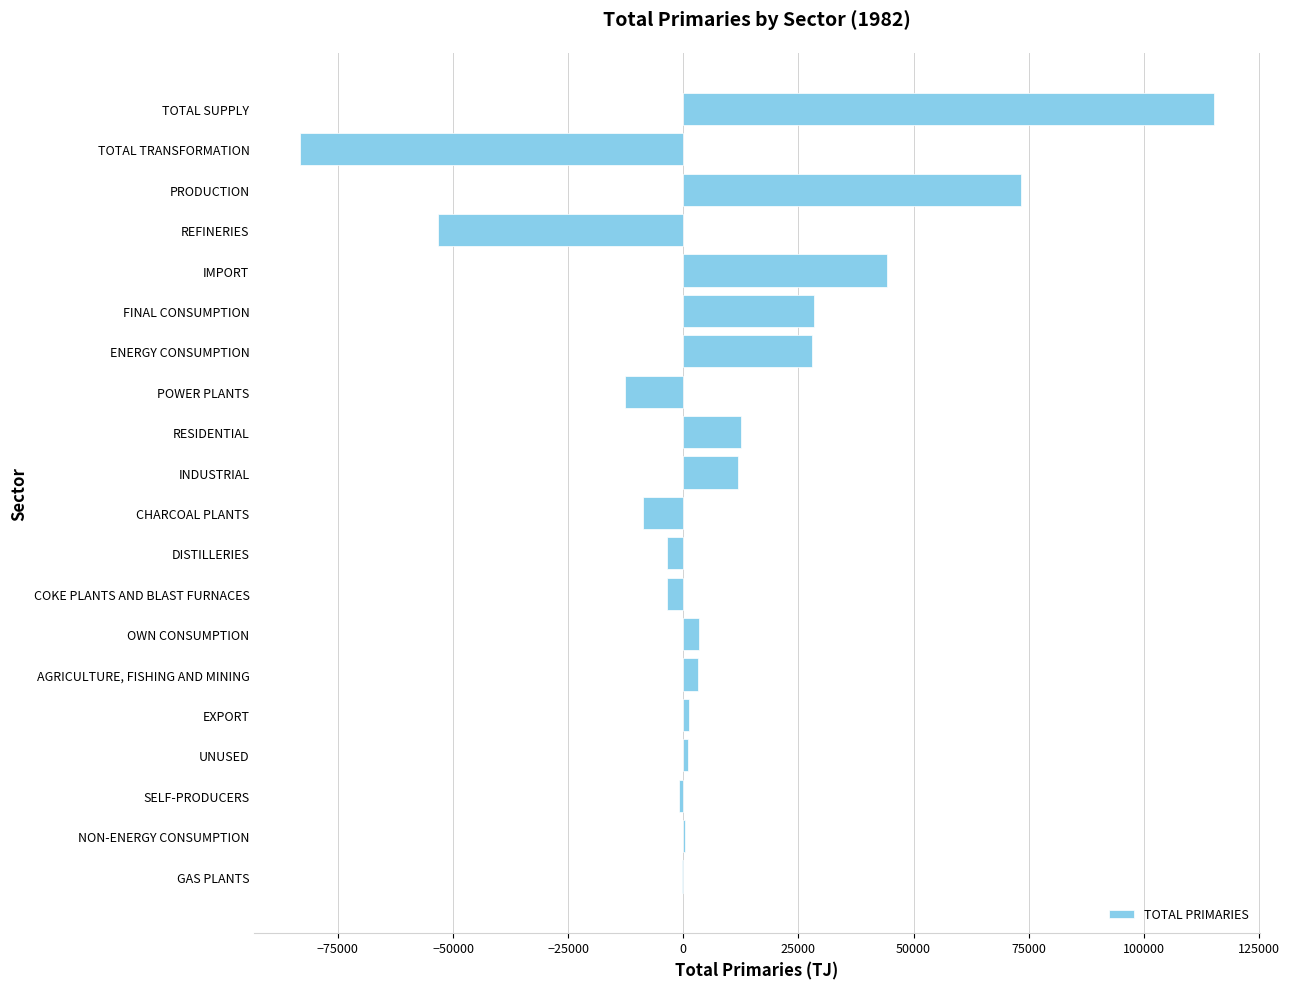

What is the approximate value at REFINERIES?

-53271.2